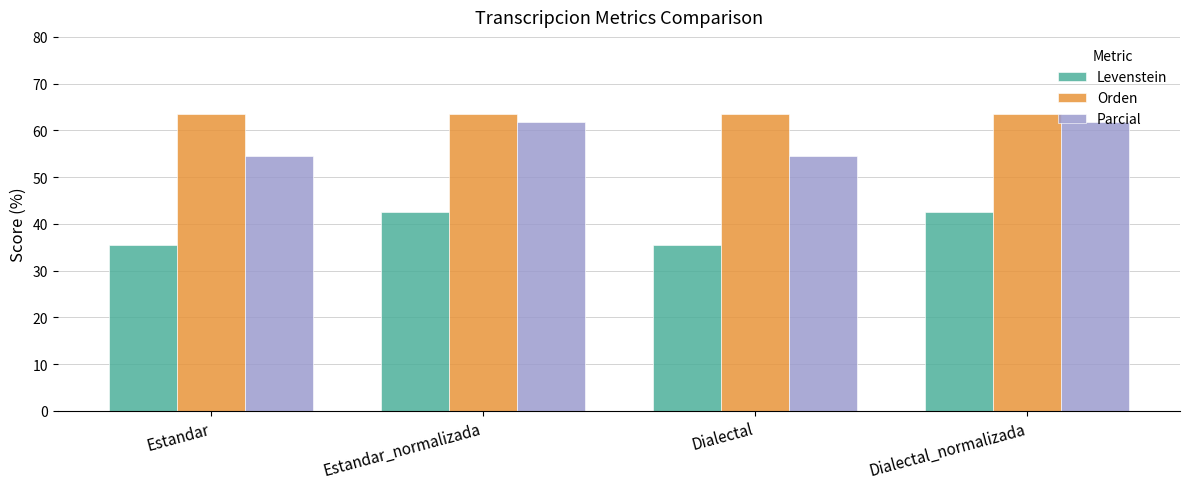

What is the smallest value displayed?

35.4